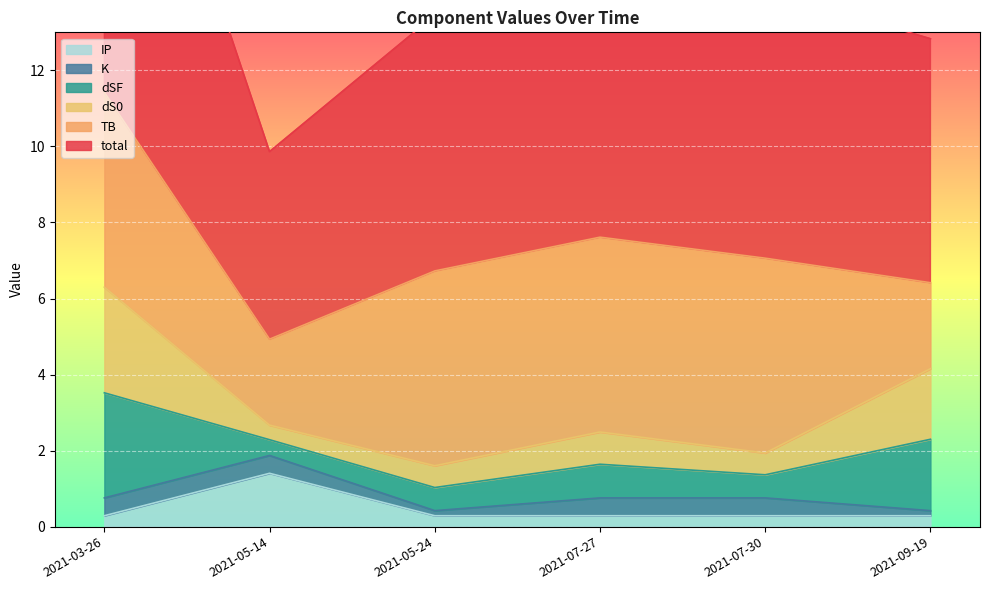

The IP series shows 1.4 at 2021-05-14. True or false?

True